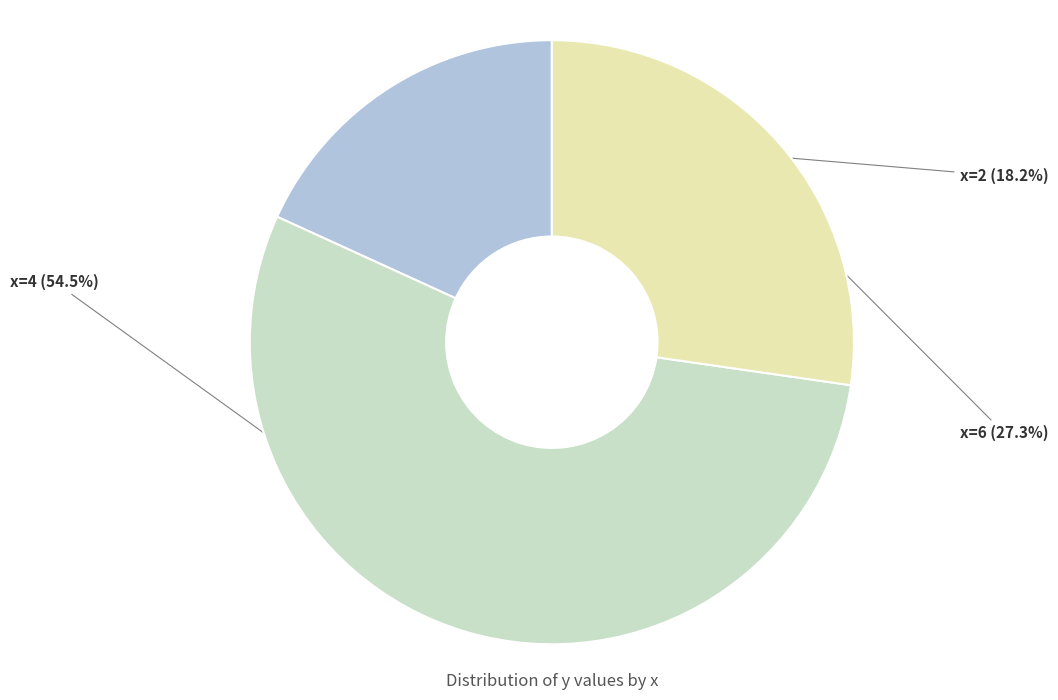

How many segments does this pie chart have?

3